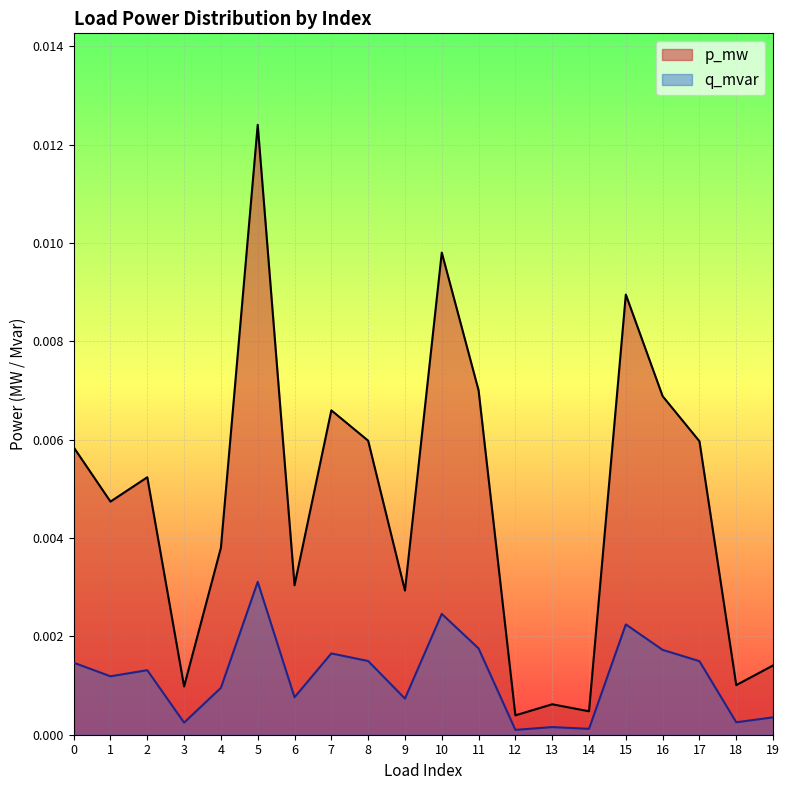

Which category has the highest value in the q_mvar series?

5